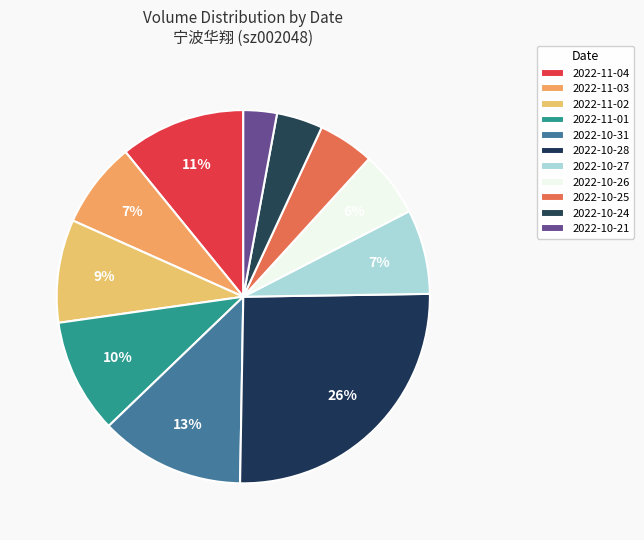

How many slices are in this pie chart?

11